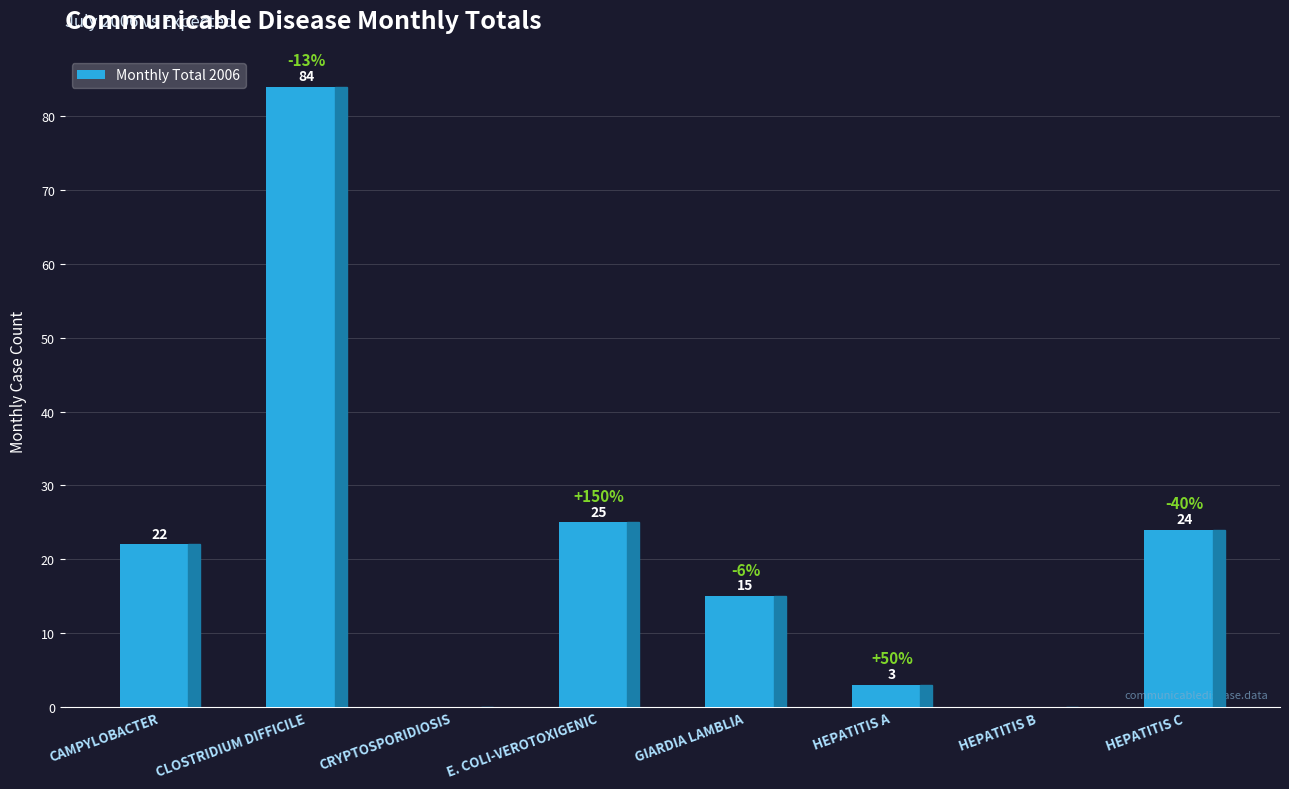

What is the change in value from CAMPYLOBACTER to CLOSTRIDIUM DIFFICILE?

+62